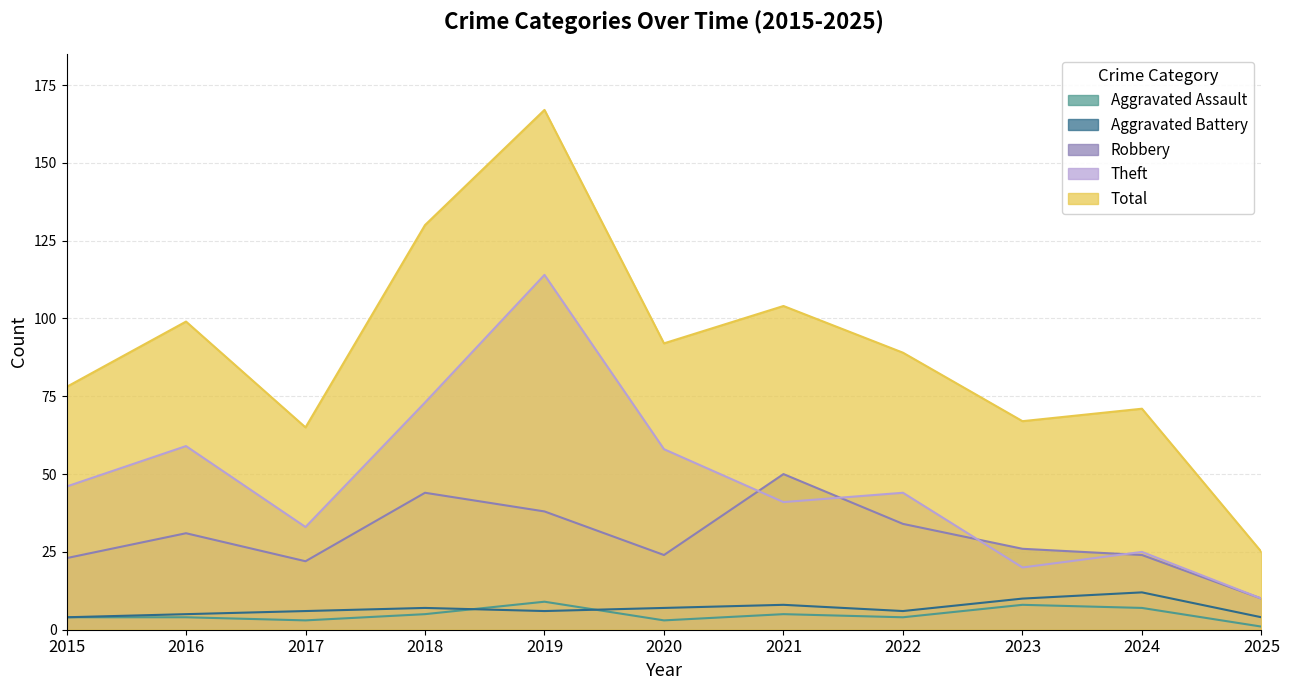

True or false: Aggravated Battery and Total intersect in this chart.

False